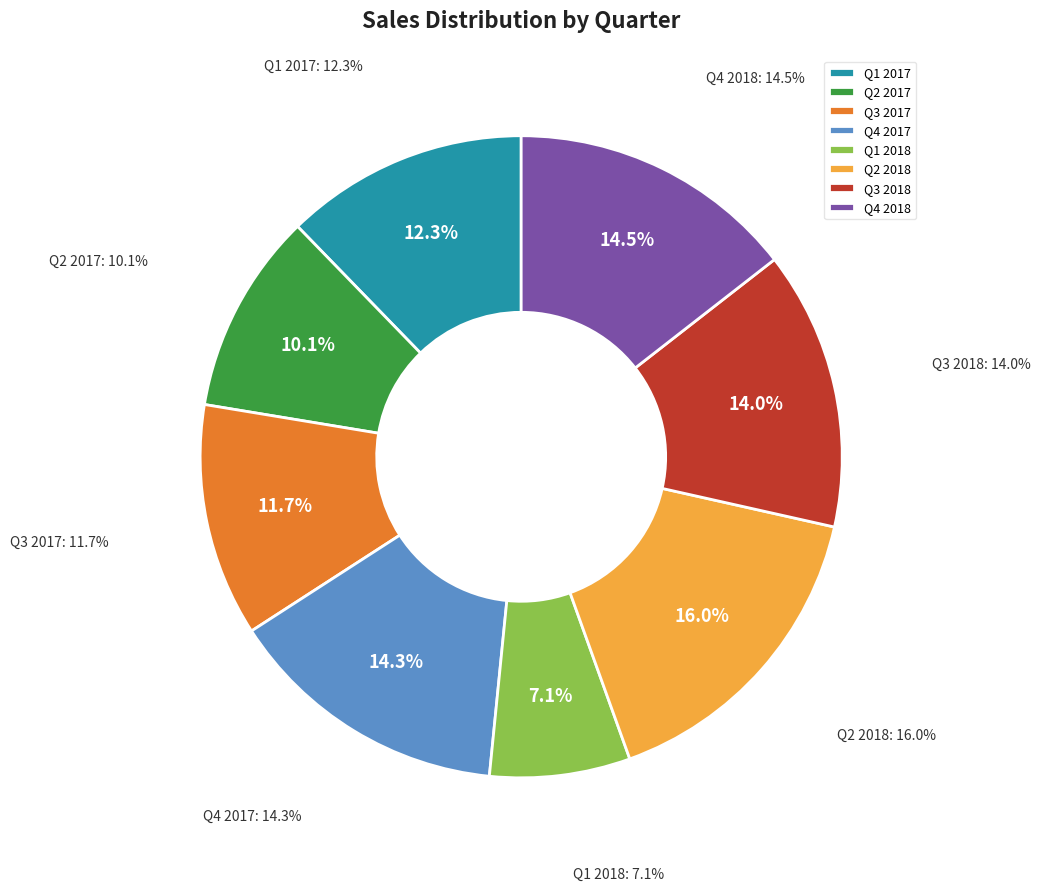

Is the sum of Q2 2017 and Q1 2018 greater than half?

No